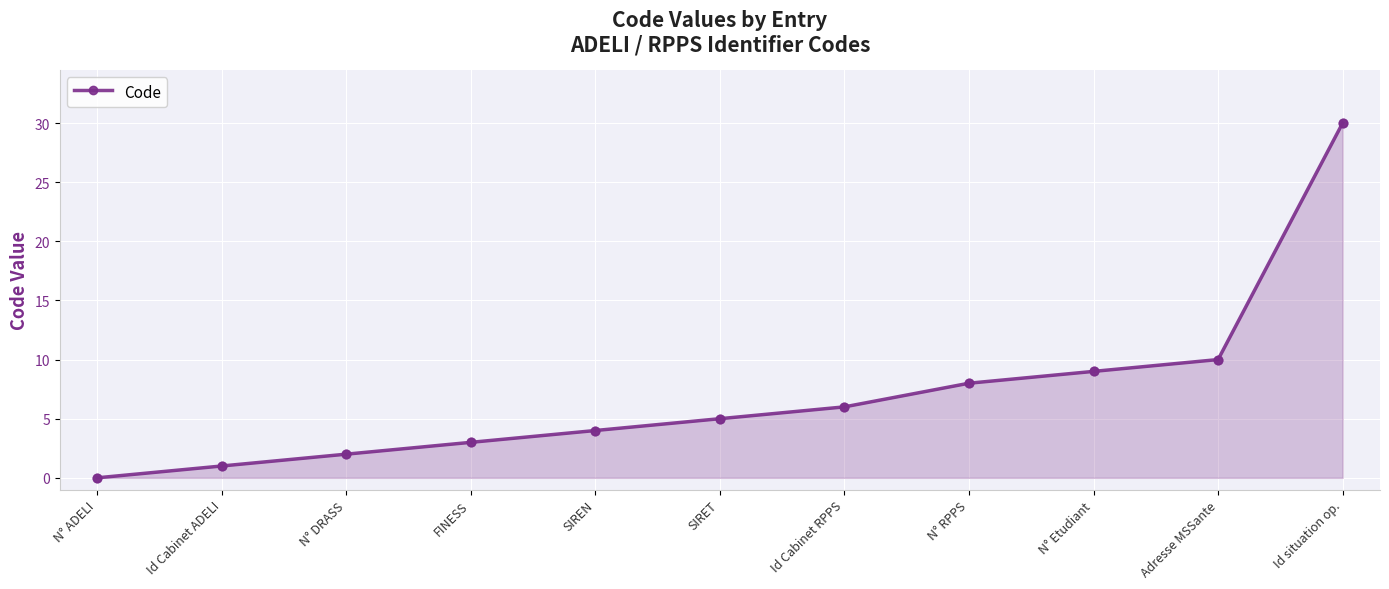

What is the change in value from N° DRASS to N° RPPS?

+6